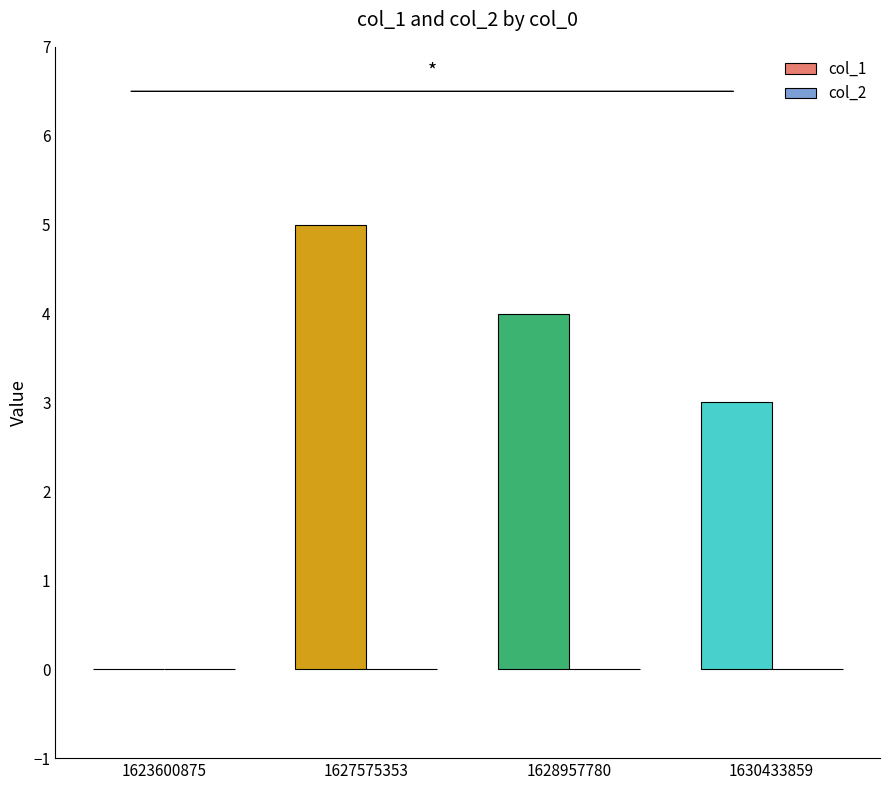

Which has a higher value, 1628957780 or 1623600875?

1628957780